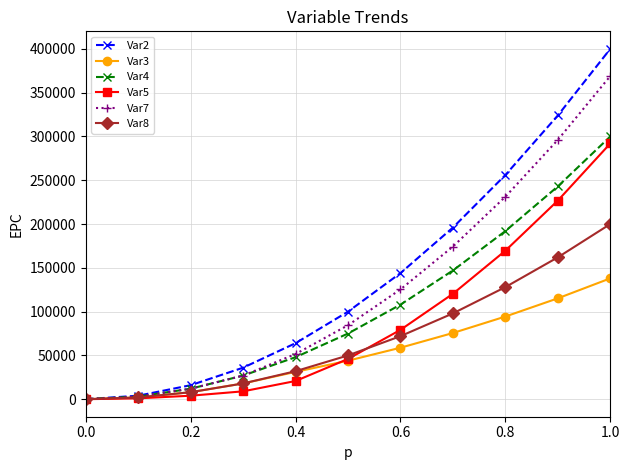

List the series in order of their overall mean, lowest first.

Var3, Var8, Var5, Var4, Var7, Var2